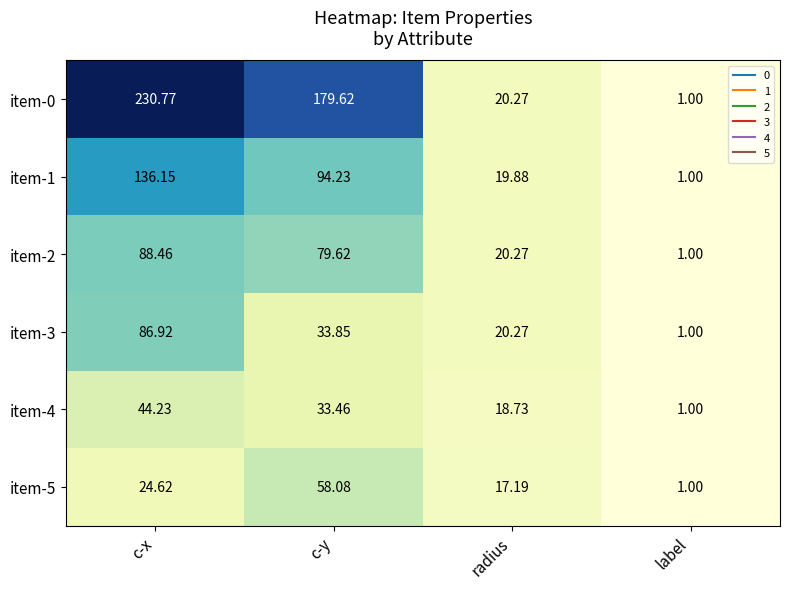

At which label does item-1 reach its peak?

c-x